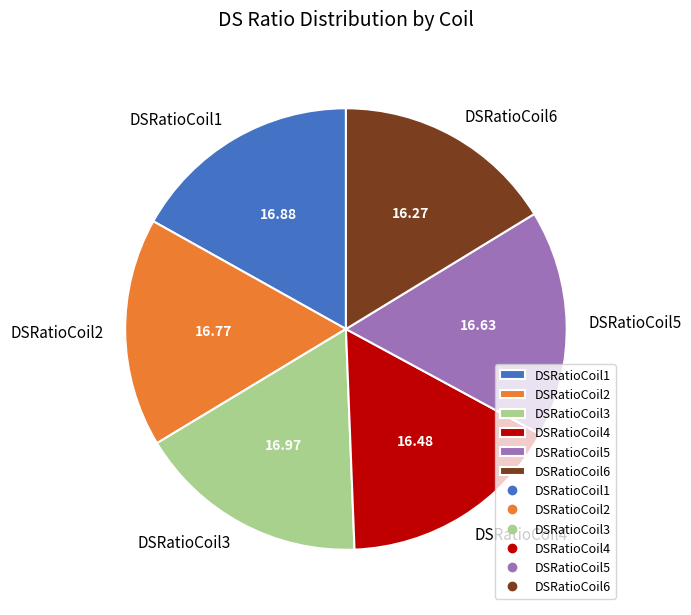

True or false: DSRatioCoil4 accounts for 30% of the total.

False